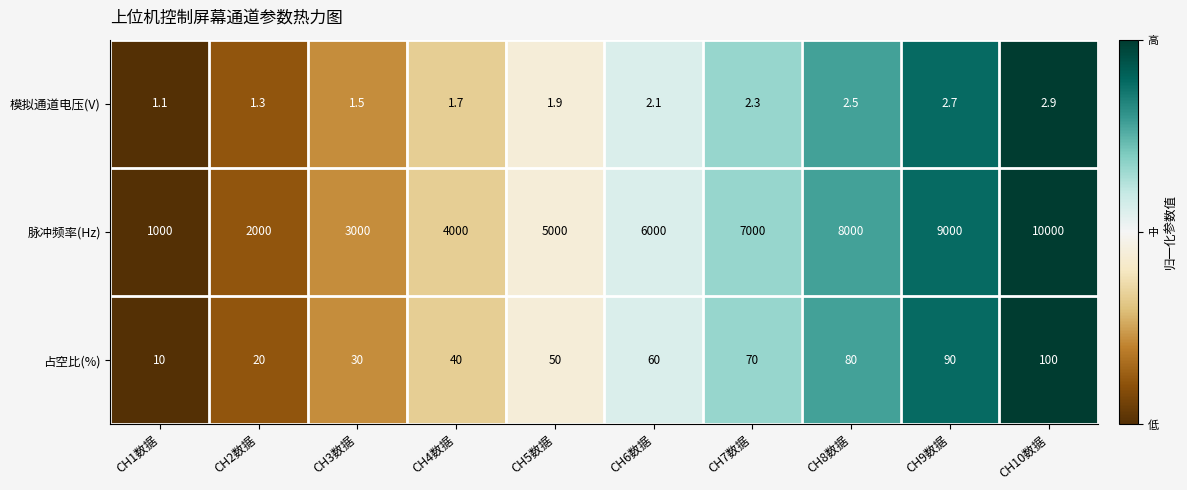

Reading right to left, transcribe all the data shown in this chart.

模拟通道电压(V): CH10数据=2.9	CH9数据=2.7	CH8数据=2.5	CH7数据=2.3	CH6数据=2.1	CH5数据=1.9	CH4数据=1.7	CH3数据=1.5	CH2数据=1.3	CH1数据=1.1
脉冲频率(Hz): CH10数据=10000.0	CH9数据=9000.0	CH8数据=8000.0	CH7数据=7000.0	CH6数据=6000.0	CH5数据=5000.0	CH4数据=4000.0	CH3数据=3000.0	CH2数据=2000.0	CH1数据=1000.0
占空比(%): CH10数据=100.0	CH9数据=90.0	CH8数据=80.0	CH7数据=70.0	CH6数据=60.0	CH5数据=50.0	CH4数据=40.0	CH3数据=30.0	CH2数据=20.0	CH1数据=10.0